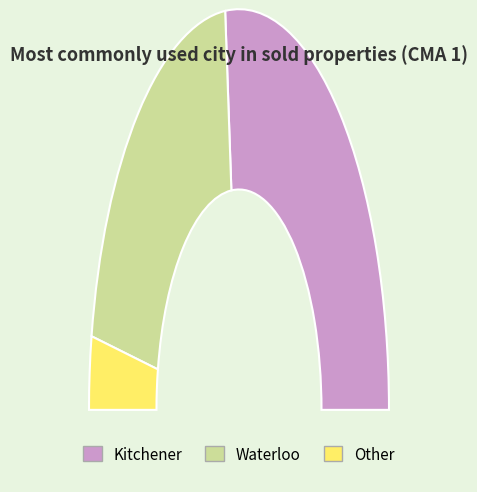

What is the largest slice in the pie chart?

Kitchener